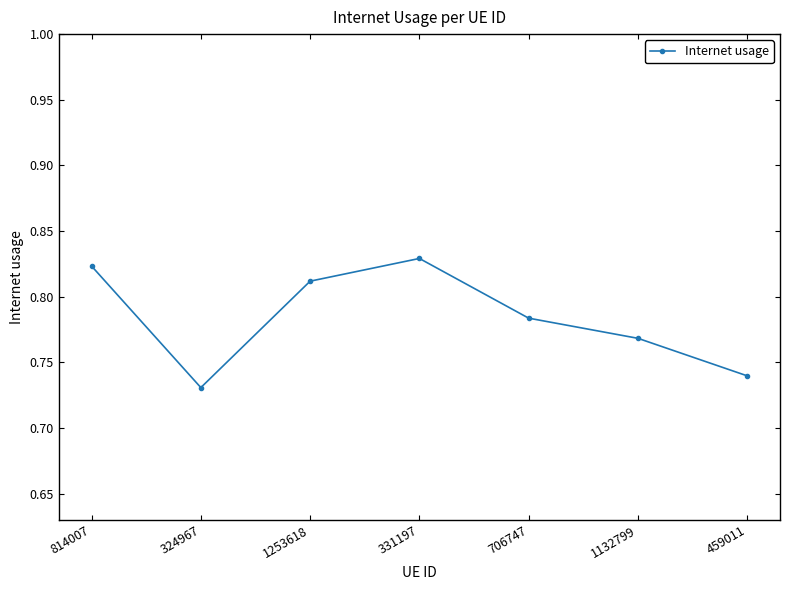

How many lines are shown in the chart?

1